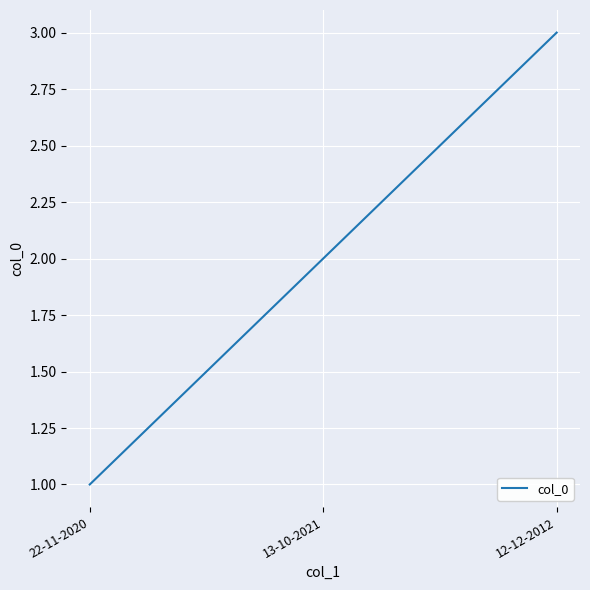

Does the chart have visible grid lines?

Yes